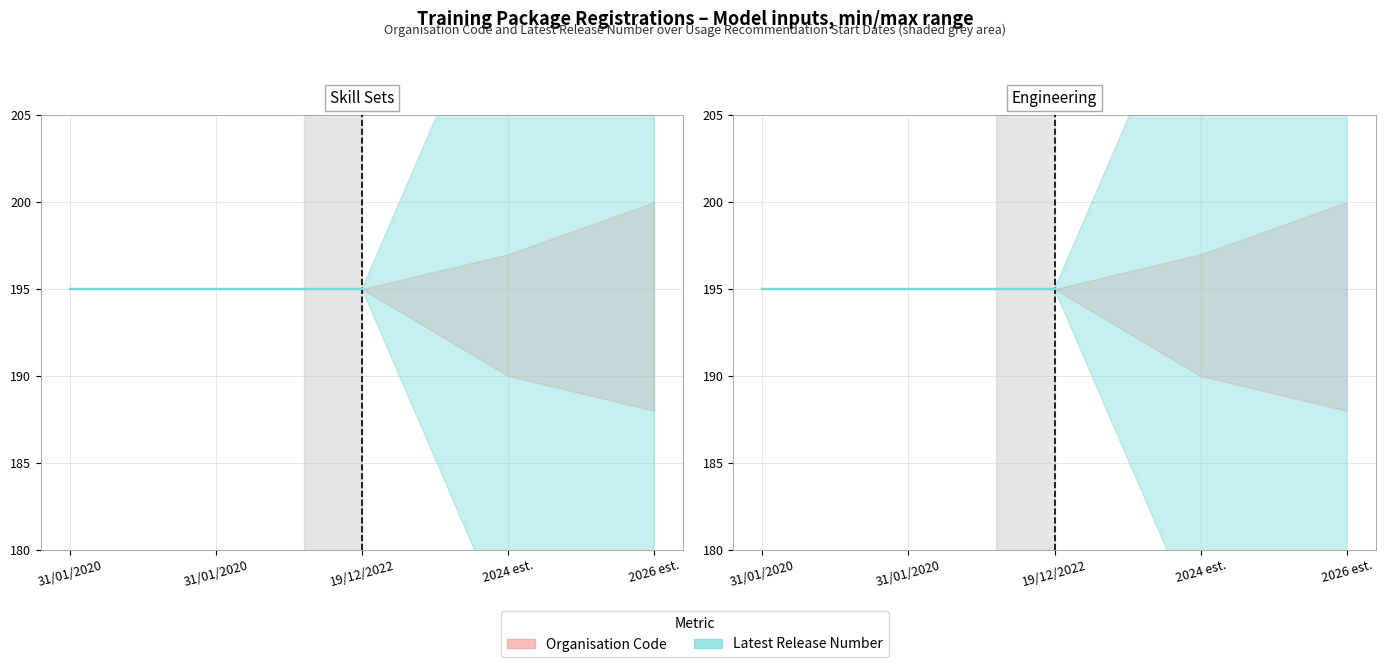

How many lines are shown in the chart?

2